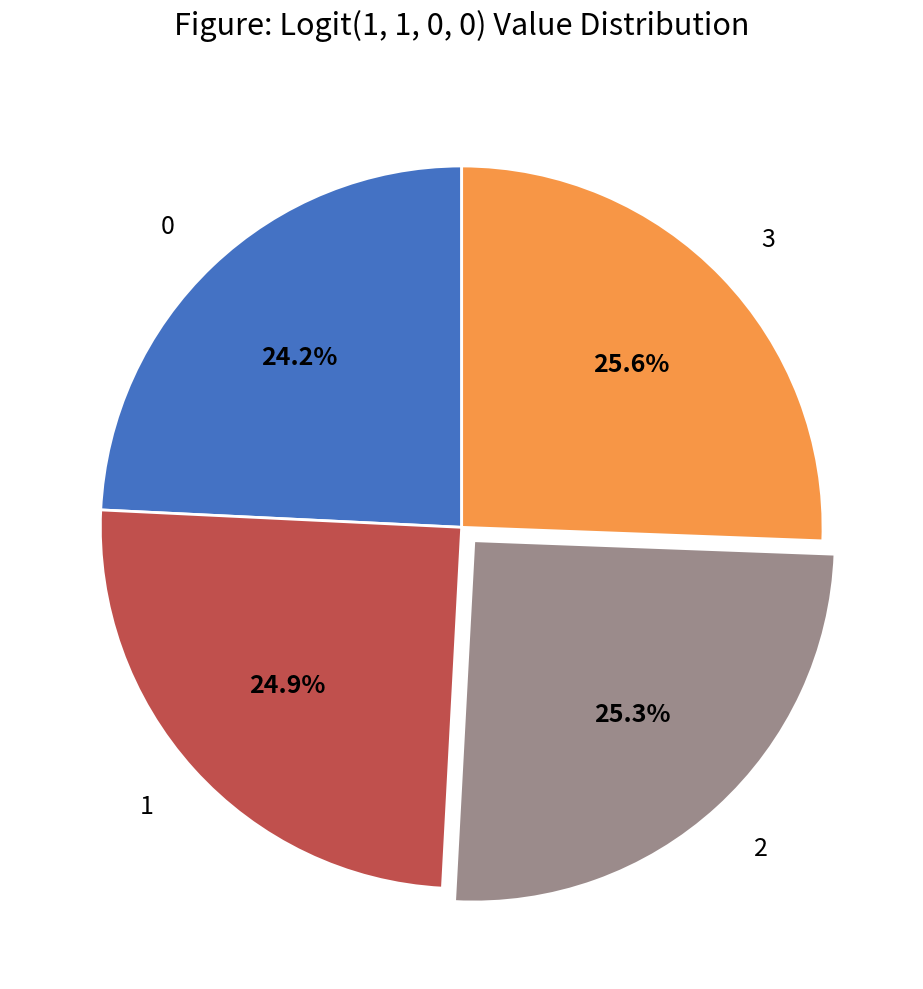

Approximately how many times larger is the value at 1 compared to 3?

1.0